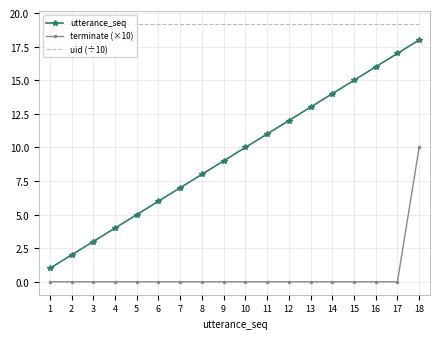

Reading right to left, list all the values displayed in this chart.

utterance_seq: 18.0	17.0	16.0	15.0	14.0	13.0	12.0	11.0	10.0	9.0	8.0	7.0	6.0	5.0	4.0	3.0	2.0	1.0
terminate (×10): 10.0	0.0	0.0	0.0	0.0	0.0	0.0	0.0	0.0	0.0	0.0	0.0	0.0	0.0	0.0	0.0	0.0	0.0
uid (÷10): 19.2	19.2	19.2	19.2	19.2	19.2	19.2	19.2	19.2	19.2	19.2	19.2	19.2	19.2	19.2	19.2	19.2	19.2